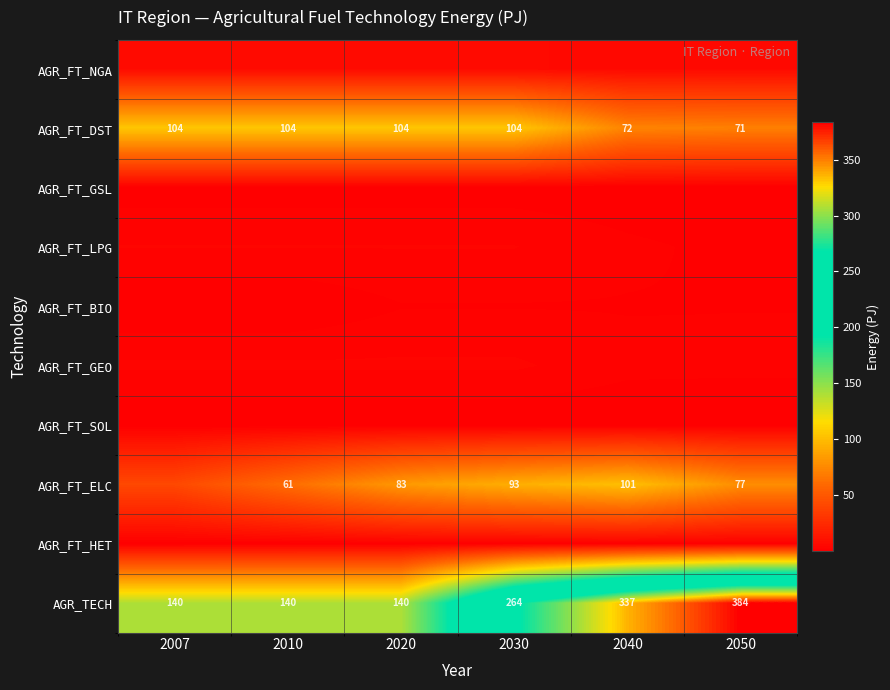

Rank the series by their maximum value, from lowest to highest.

AGR_FT_SOL, AGR_FT_HET, AGR_FT_GSL, AGR_FT_BIO, AGR_FT_LPG, AGR_FT_GEO, AGR_FT_NGA, AGR_FT_ELC, AGR_FT_DST, AGR_TECH